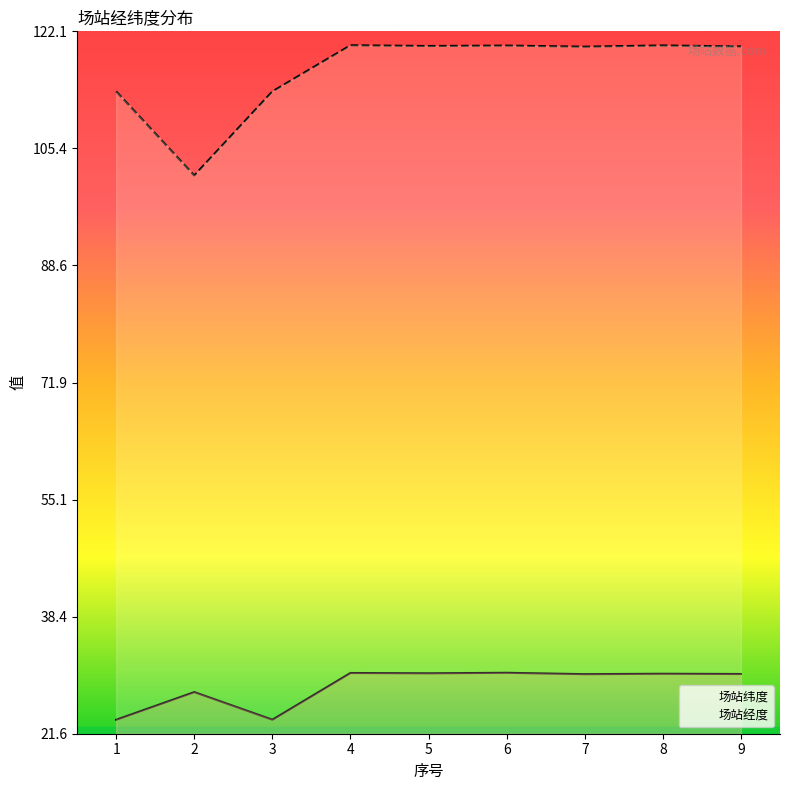

Rank the series by their maximum value, from highest to lowest.

场站经度, 场站纬度